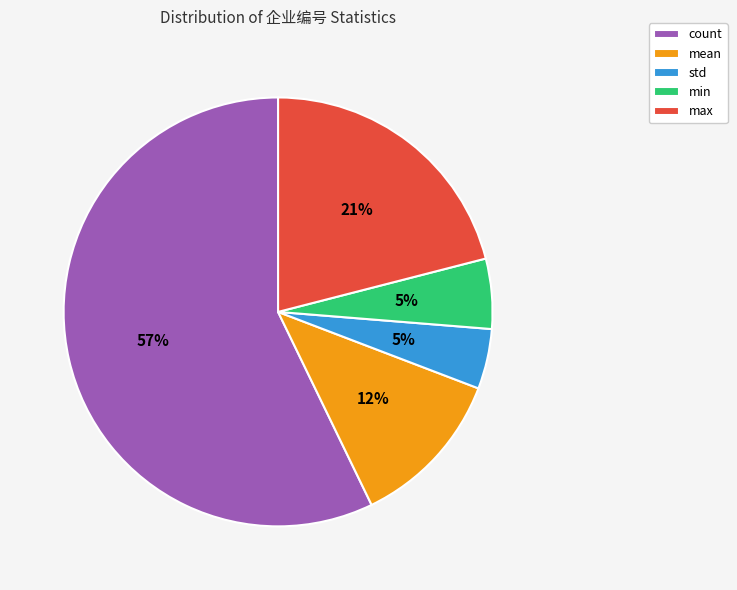

What percentage is the max slice, to the nearest percent?

21%